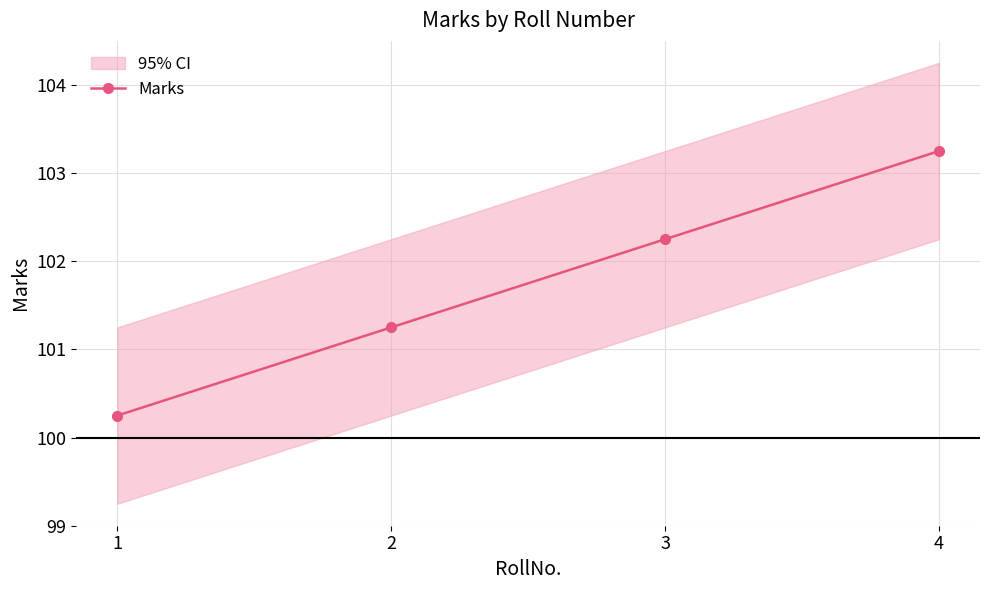

True or false: there are more than 1 points higher than both neighbors.

False